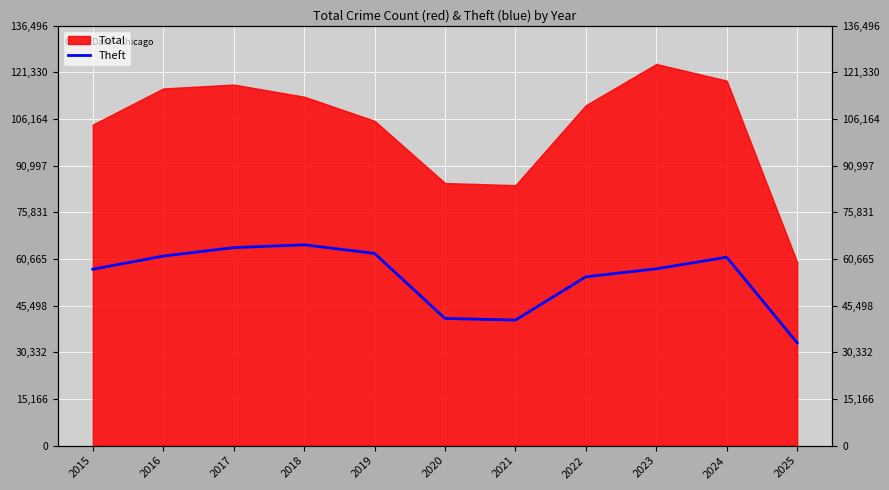

Which has a higher value, 2020 or 2021?

2020